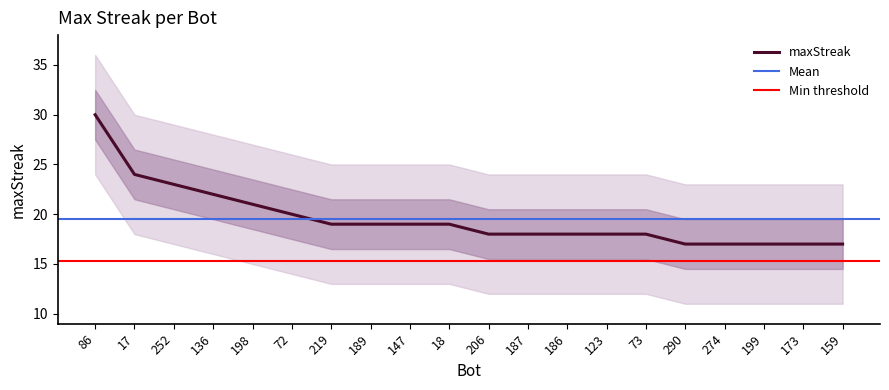

Reading left to right, transcribe all the data shown in this chart.

86=30	17=24	252=23	136=22	198=21	72=20	219=19	189=19	147=19	18=19	206=18	187=18	186=18	123=18	73=18	290=17	274=17	199=17	173=17	159=17